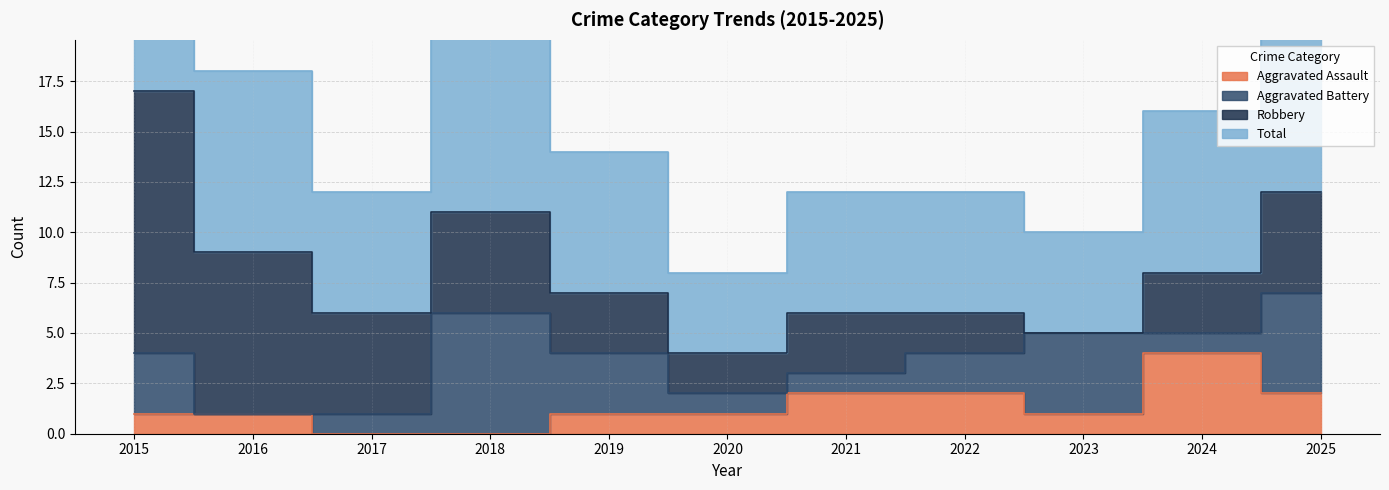

Which series has the widest spread of values?

Total